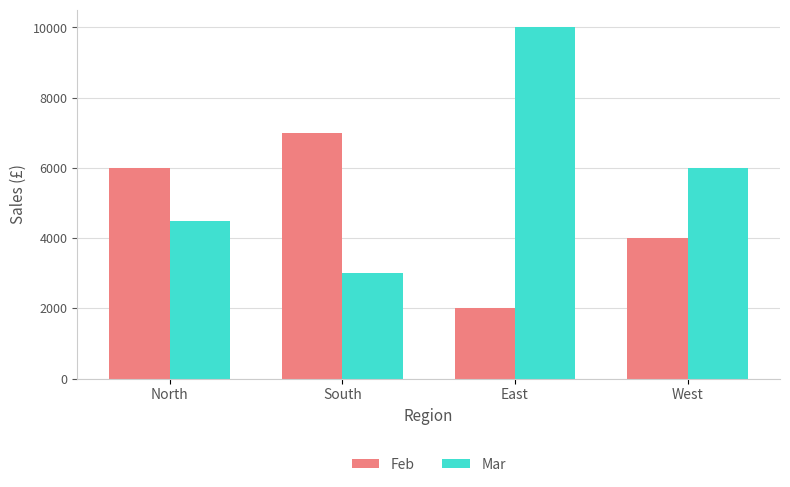

Reading left to right, list all the values displayed in this chart.

Feb: 6000	7000	2000	4000
Mar: 4500	3000	10000	6000